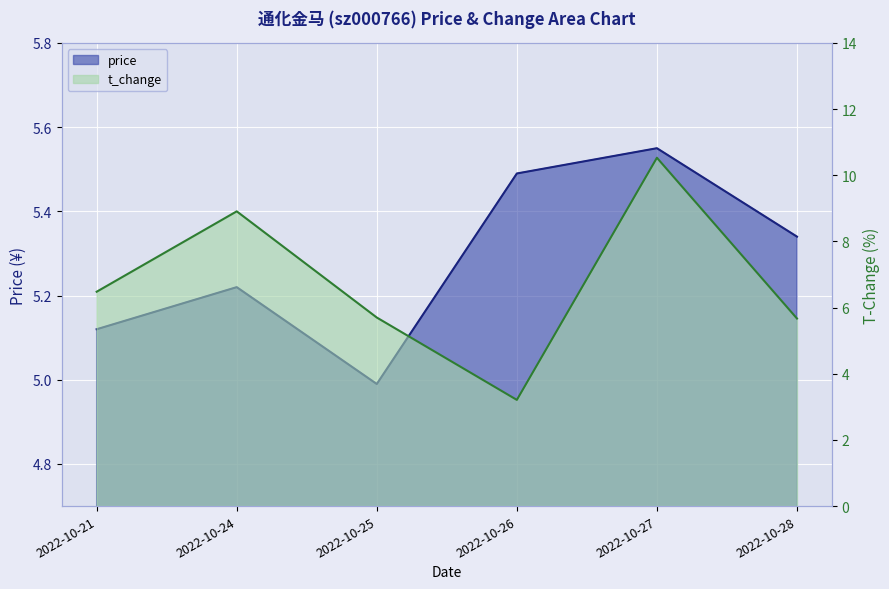

In price, how many points are lower than both neighbors (excluding endpoints)?

1